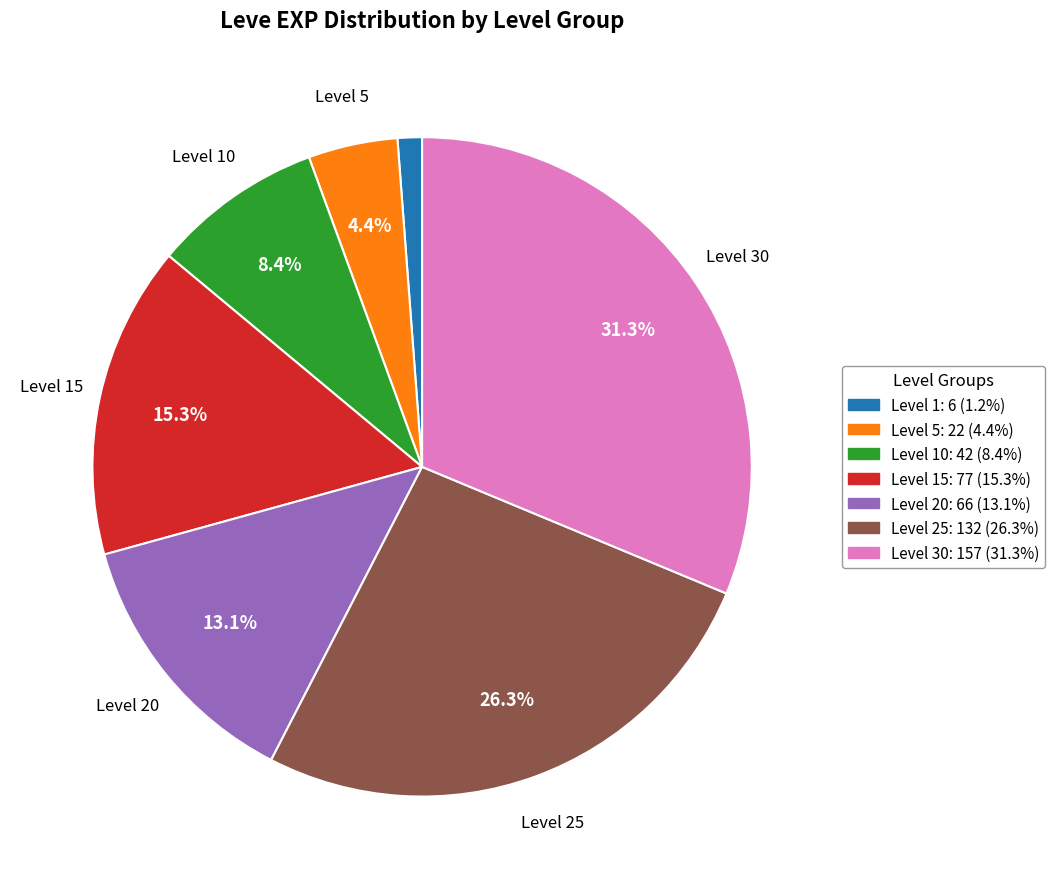

To the nearest percent, what is the difference between the largest and smallest slice percentages?

30%